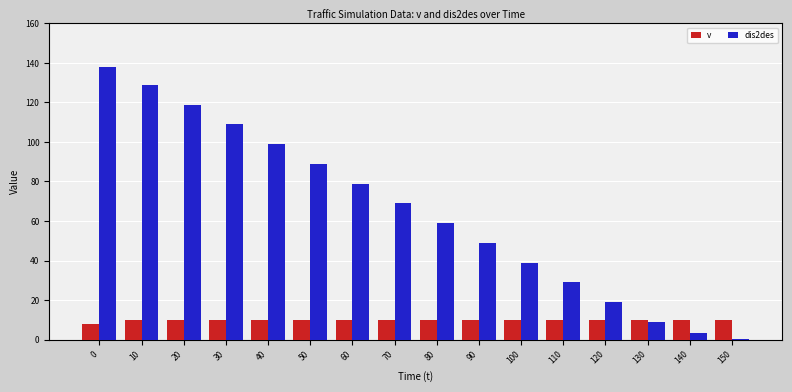

Which series has the largest range (max minus min)?

dis2des